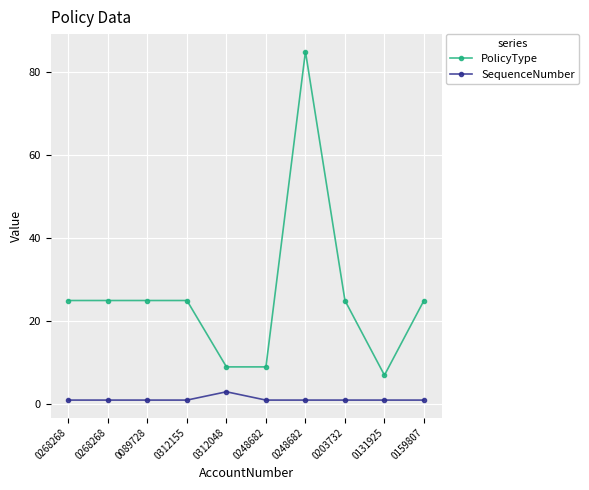

At which category does PolicyType reach its first local peak?

0248682